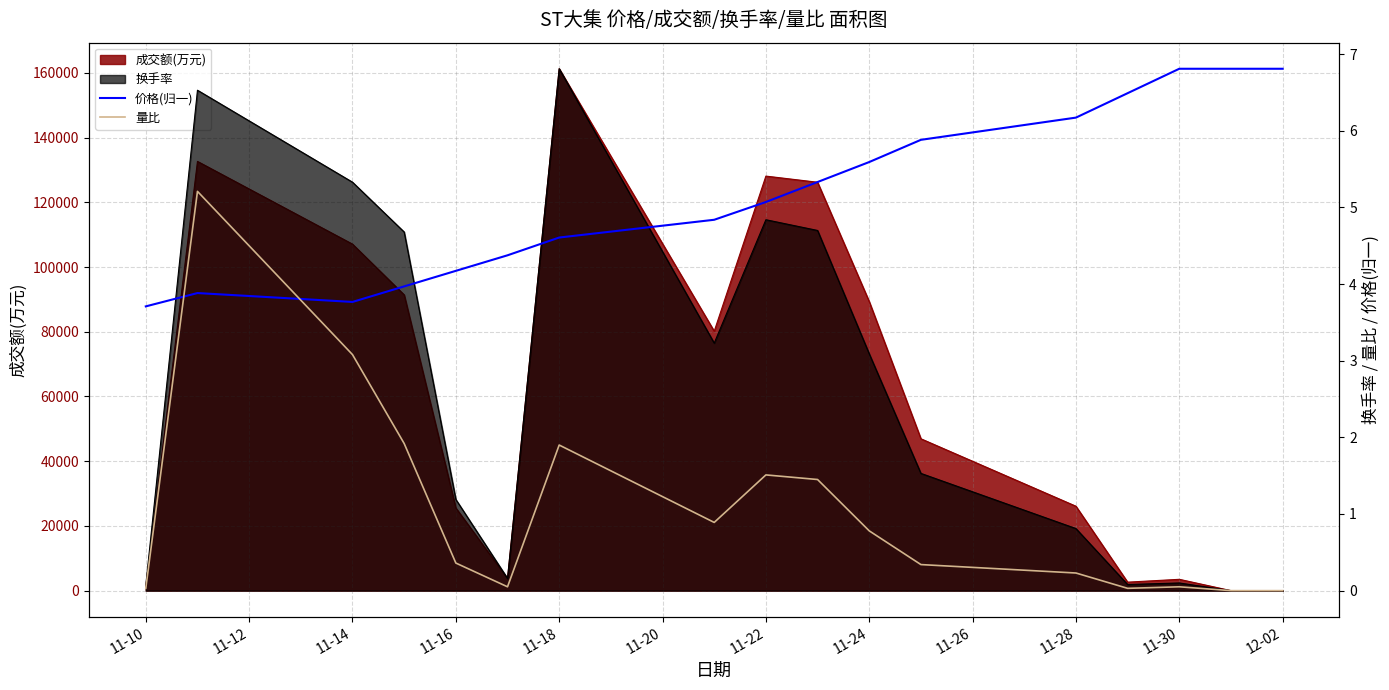

How many lines are shown in the chart?

2